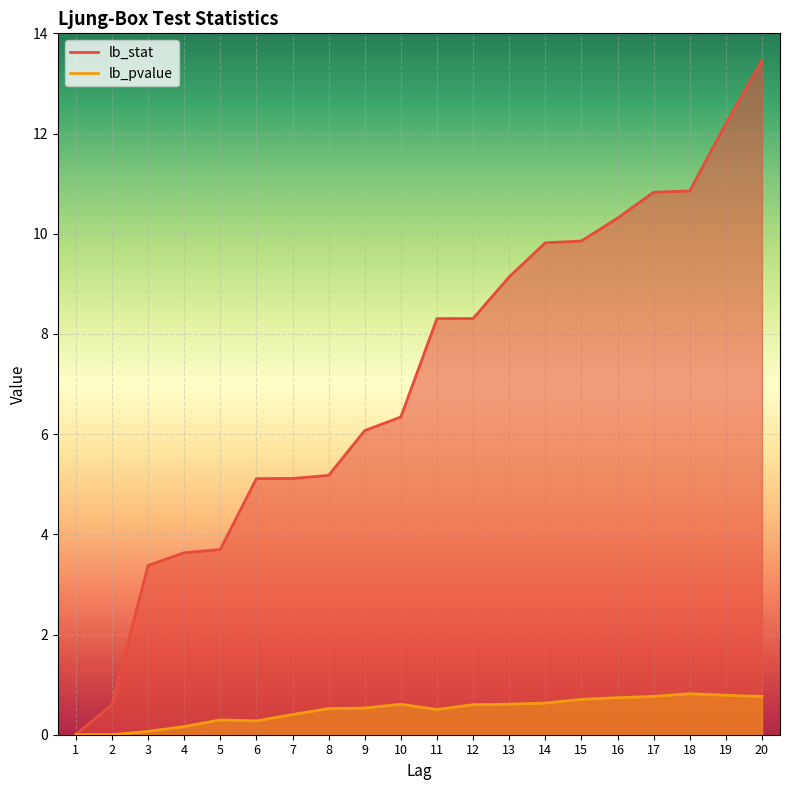

Reading right to left, transcribe all the data shown in this chart.

lb_stat: 20=13.5	19=12.2	18=10.9	17=10.8	16=10.3	15=9.9	14=9.8	13=9.1	12=8.3	11=8.3	10=6.3	9=6.1	8=5.2	7=5.1	6=5.1	5=3.7	4=3.6	3=3.4	2=0.6	1=0.0
lb_pvalue: 20=0.8	19=0.8	18=0.8	17=0.8	16=0.7	15=0.7	14=0.6	13=0.6	12=0.6	11=0.5	10=0.6	9=0.5	8=0.5	7=0.4	6=0.3	5=0.3	4=0.2	3=0.1	2=0.0	1=0.0